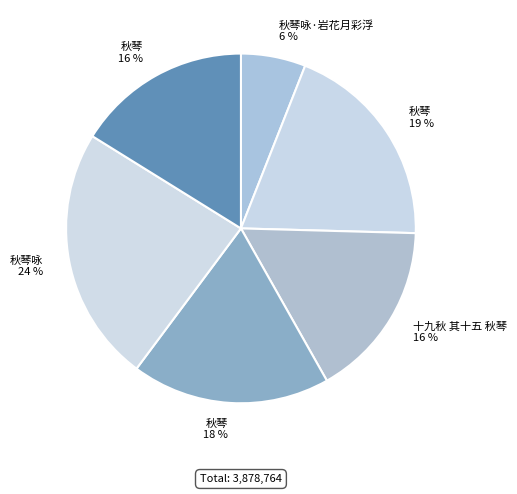

Which category has the smallest portion of the pie?

秋琴咏·岩花月彩浮 6 %